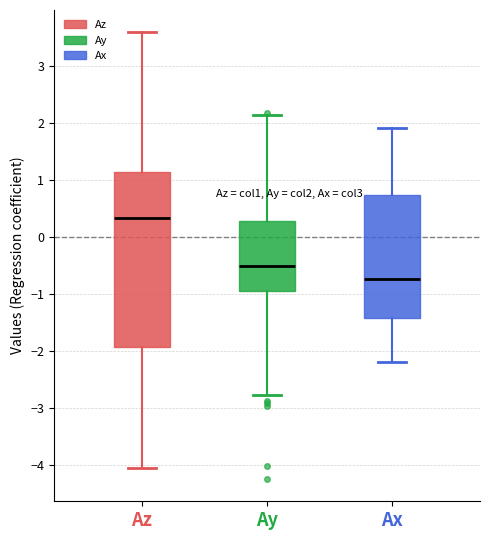

Where is the upper edge of the box for Ay on the y-axis? The values are not printed on the chart, so give them approximately, as read against the axis.

0.3